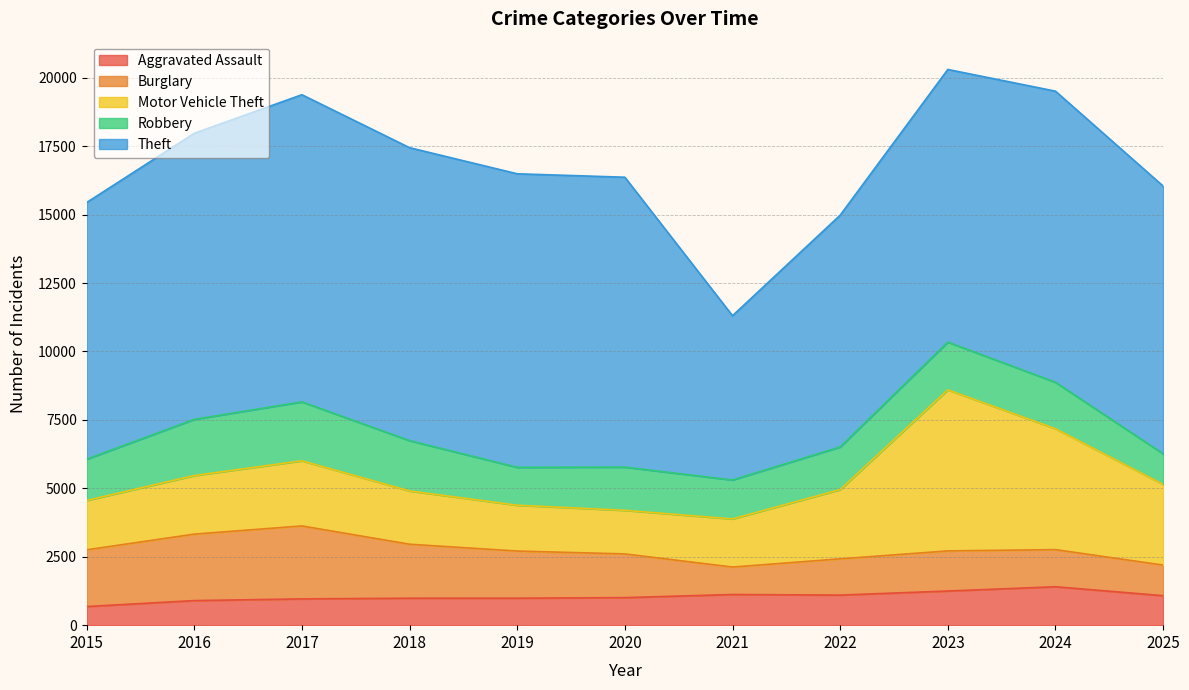

What is the highest value of the Aggravated Assault series?

1404